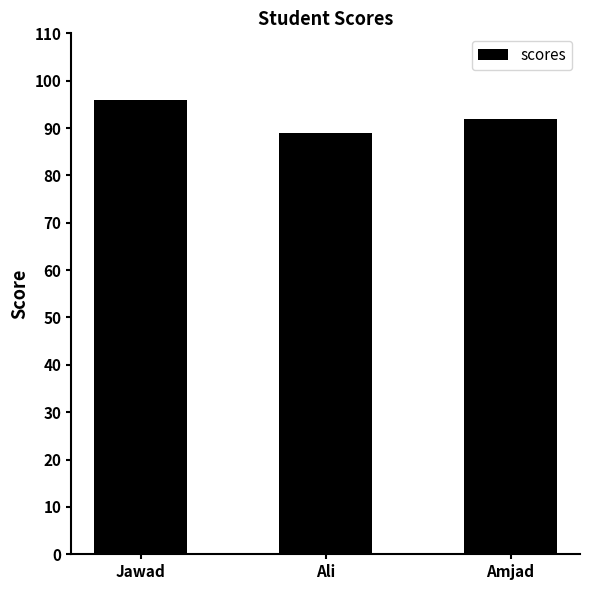

What is the label of the 2nd bar from the left?

Ali